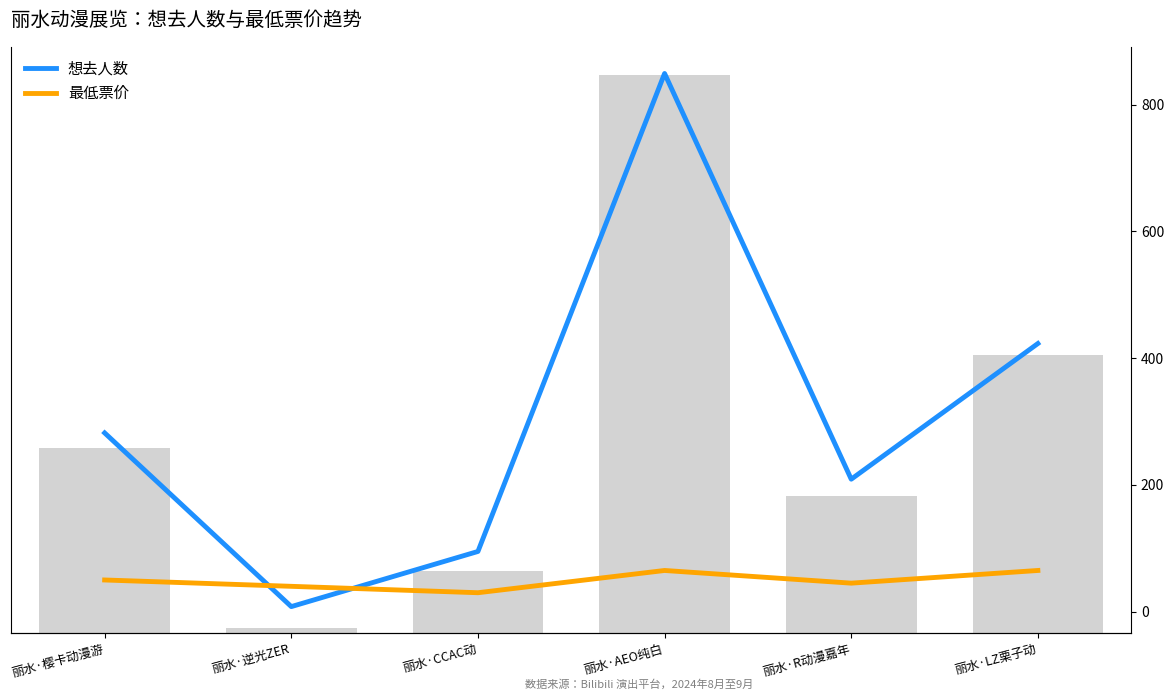

Does the chart contain any negative values?

No